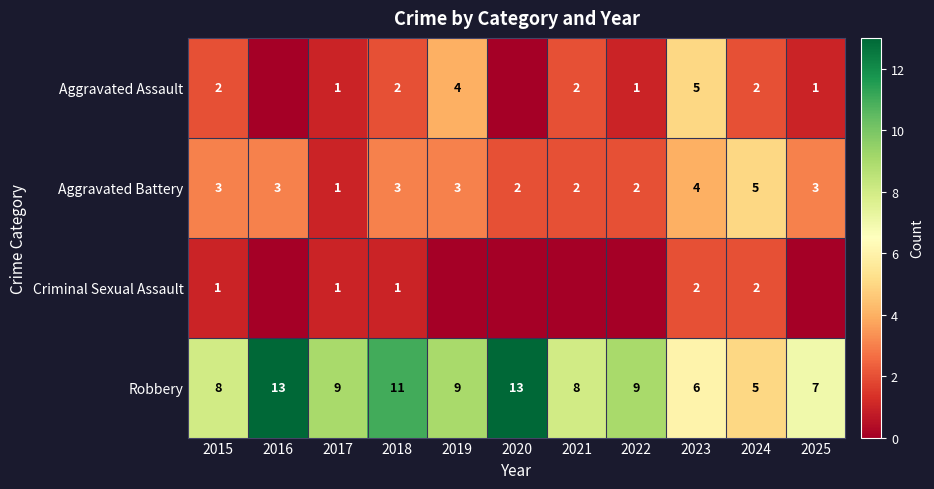

Read the Robbery value at 2015.

8